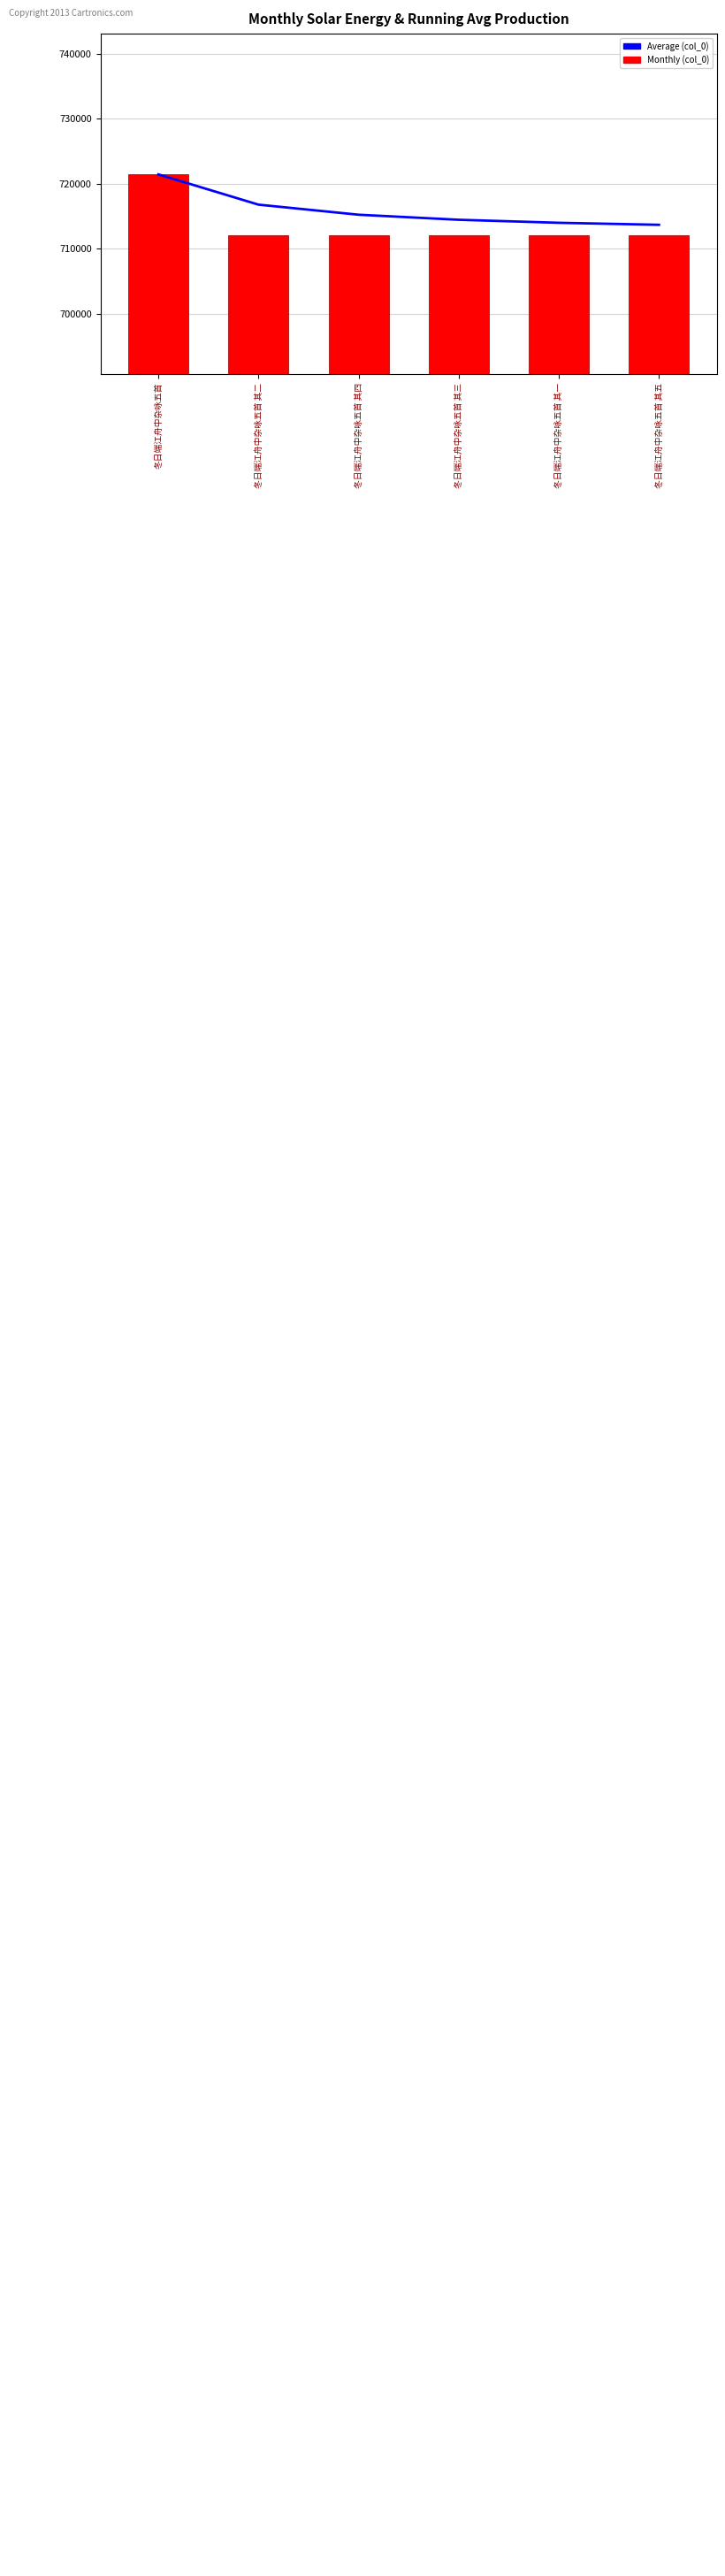

At which label is col_0 (value) closest to 716784?

冬日端江舟中杂咏五首 其五